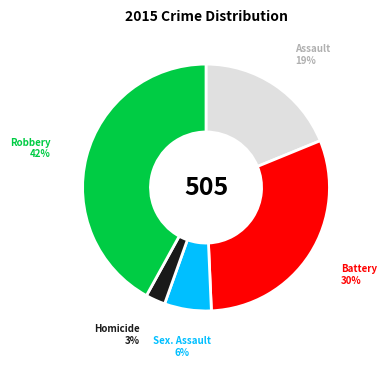

Count the number of slices in the pie.

5